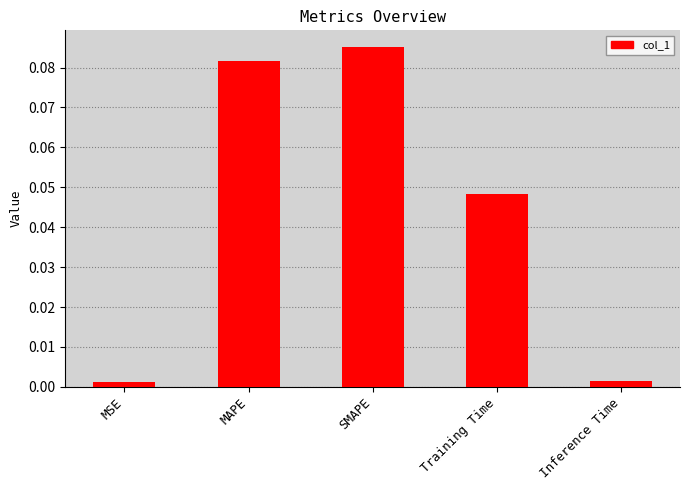

How many series are shown in this chart?

1